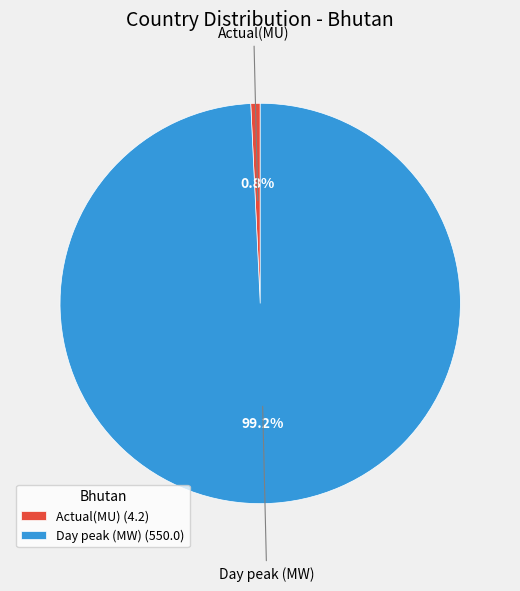

To the nearest percent, what is the average slice percentage?

50%